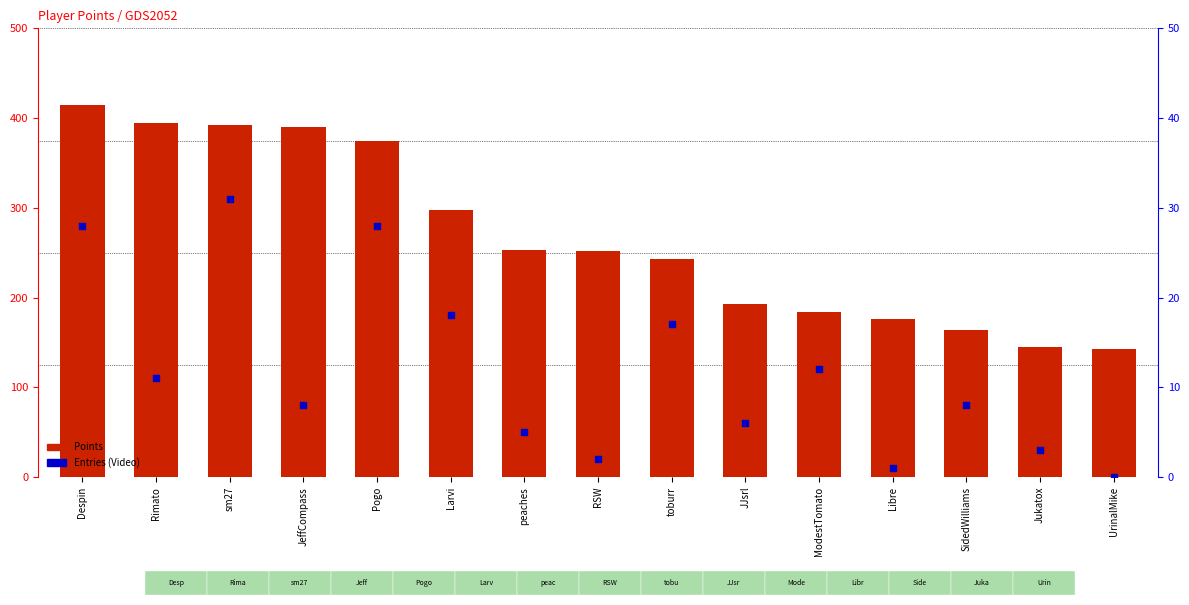

What are all the series names shown in the legend?

Points, Entries